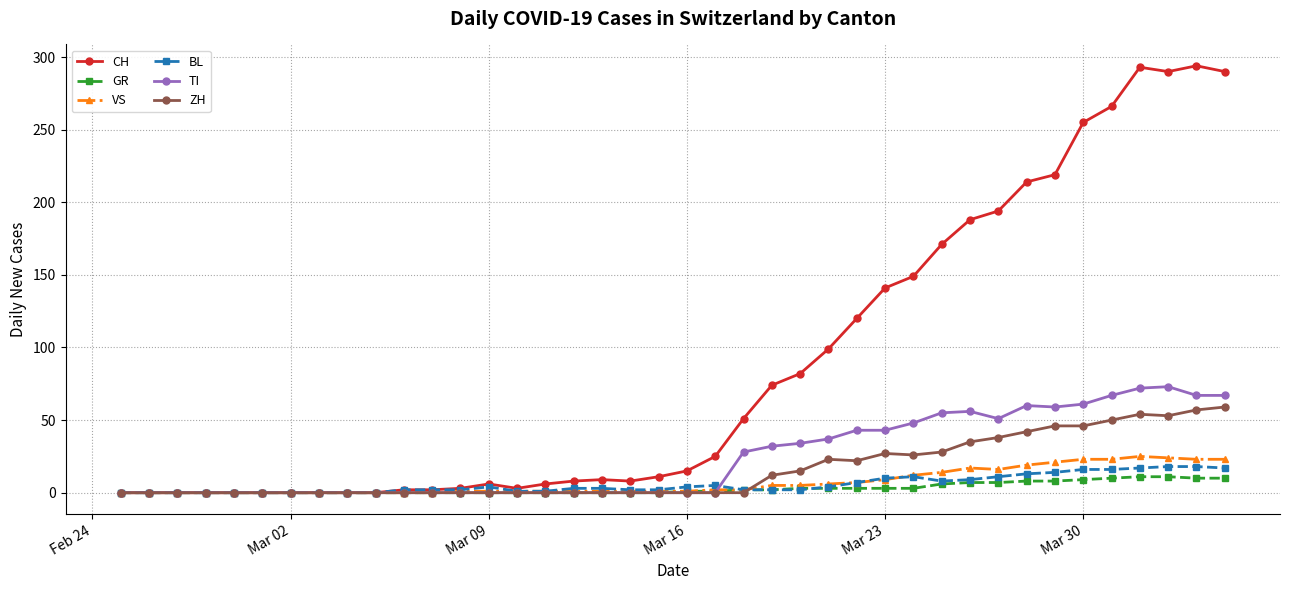

What is the greatest value displayed?

294